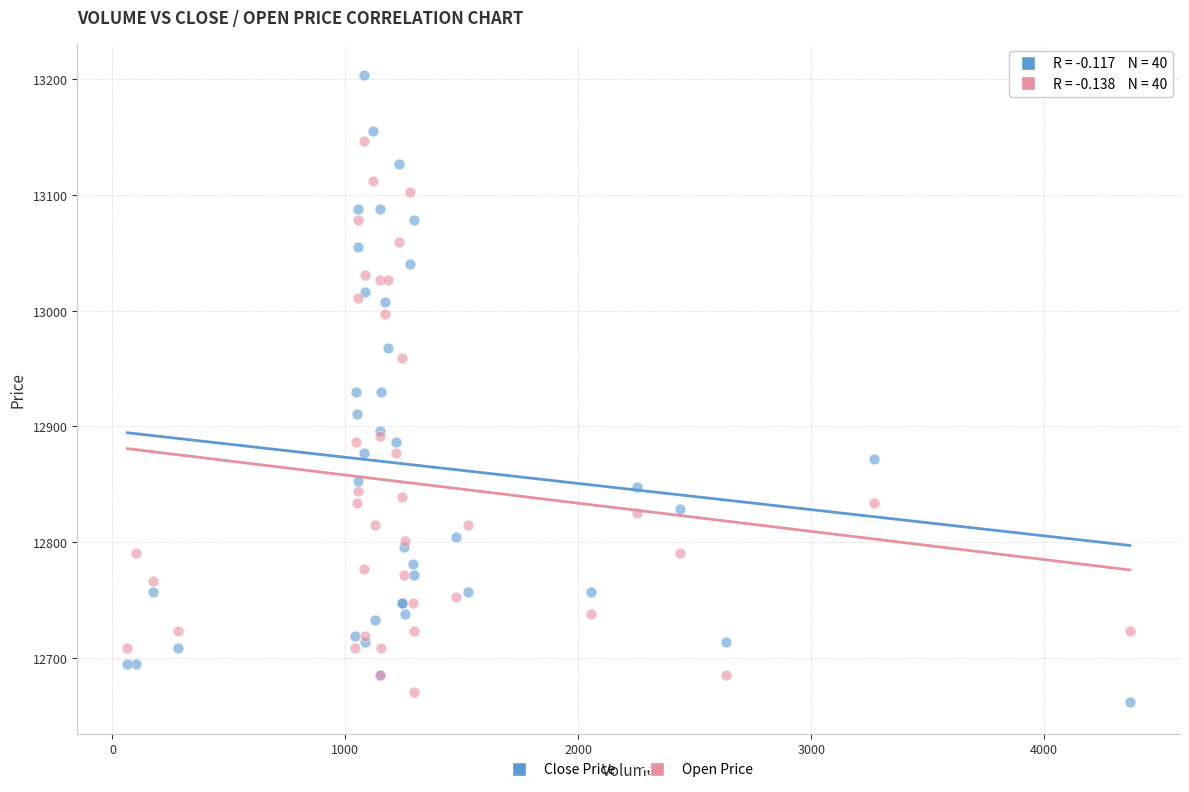

Which series has the largest Y range (max minus min)?

Close Price